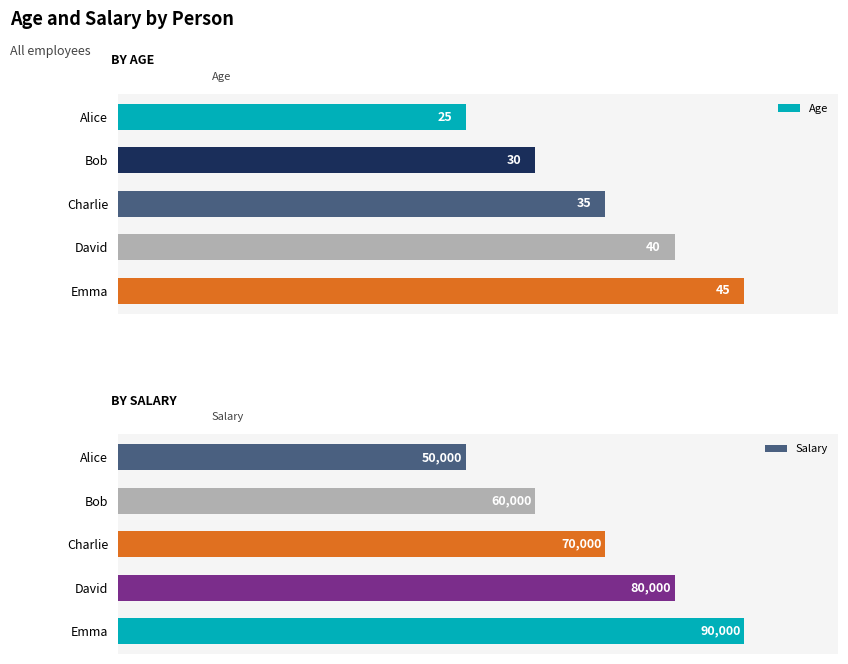

At which label is Salary closest to 70000?

Charlie